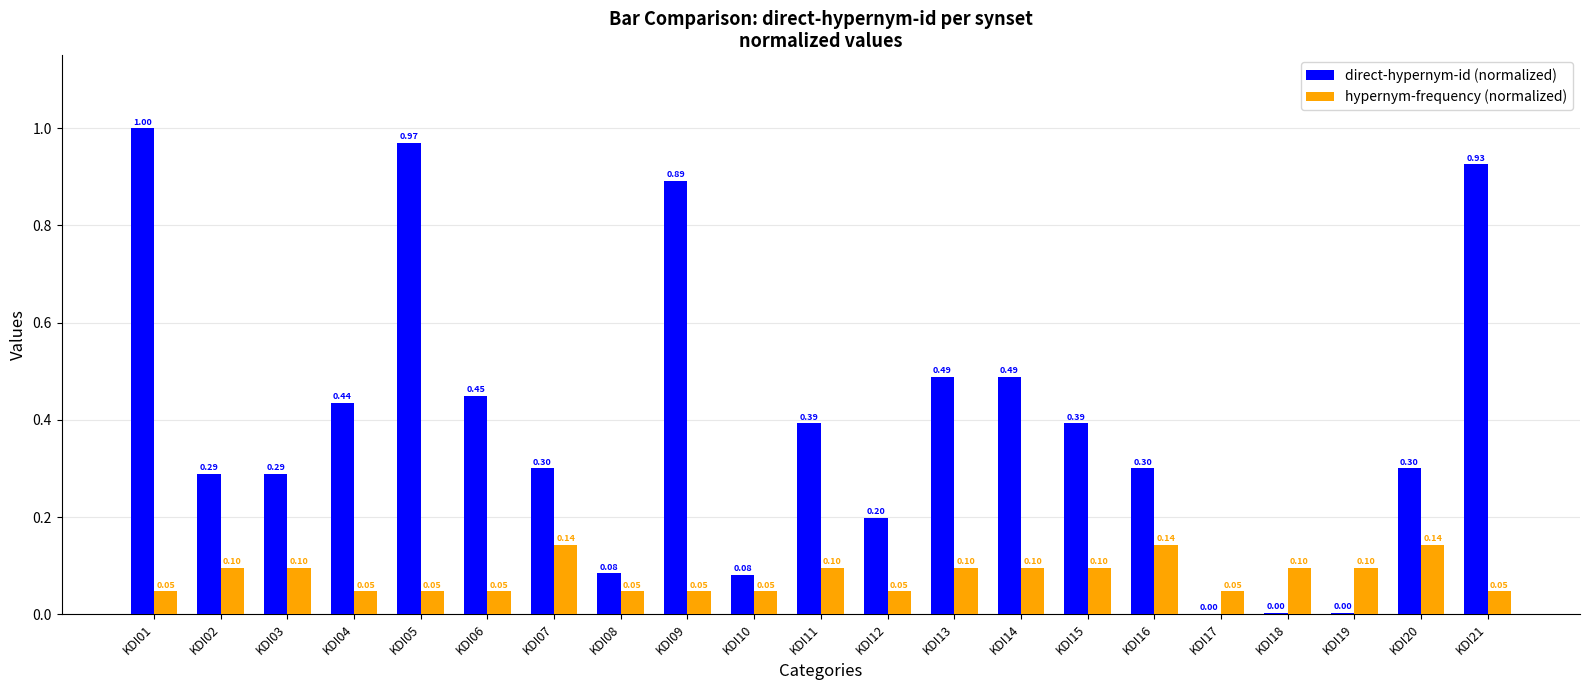

Which series has the largest total across all categories?

direct-hypernym-id (normalized)